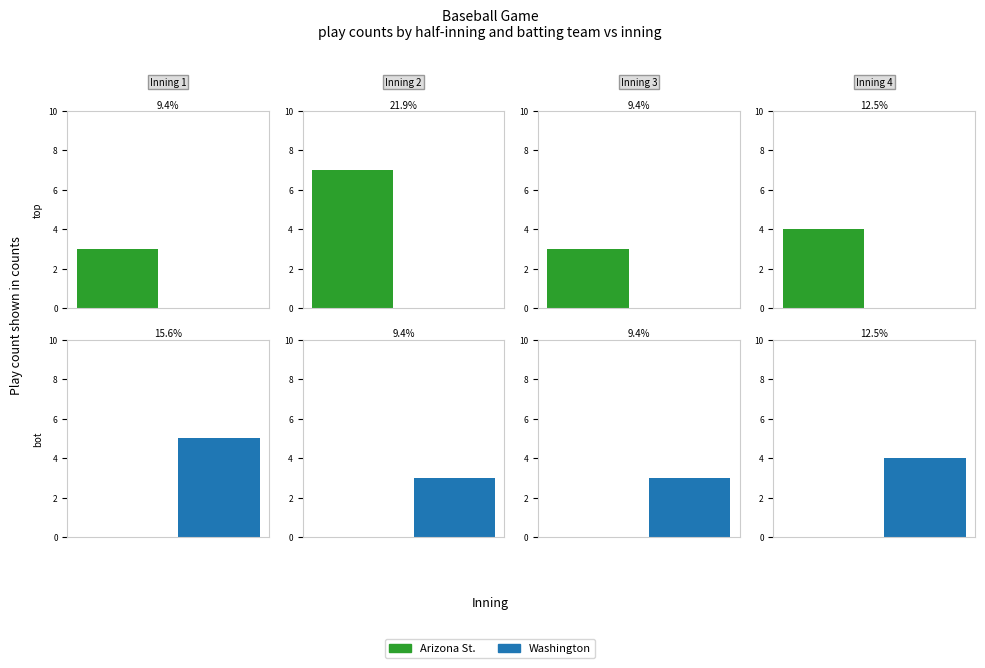

Which has a higher value, 4 or 2?

4